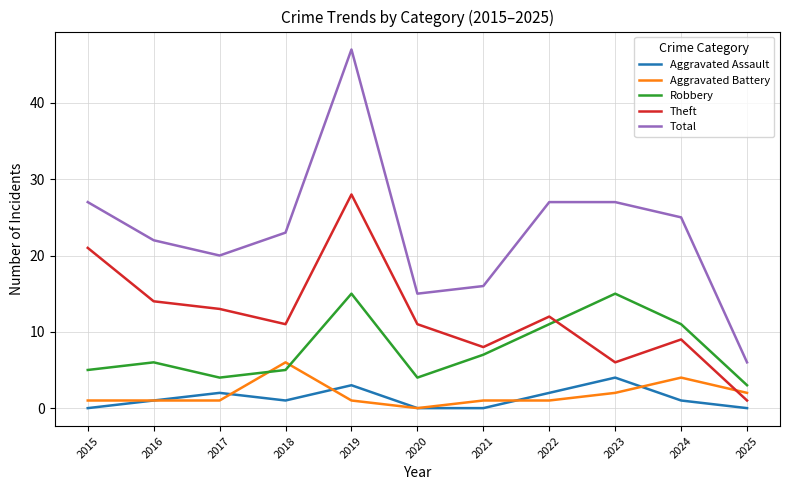

Where is the first local minimum for Aggravated Assault?

2018